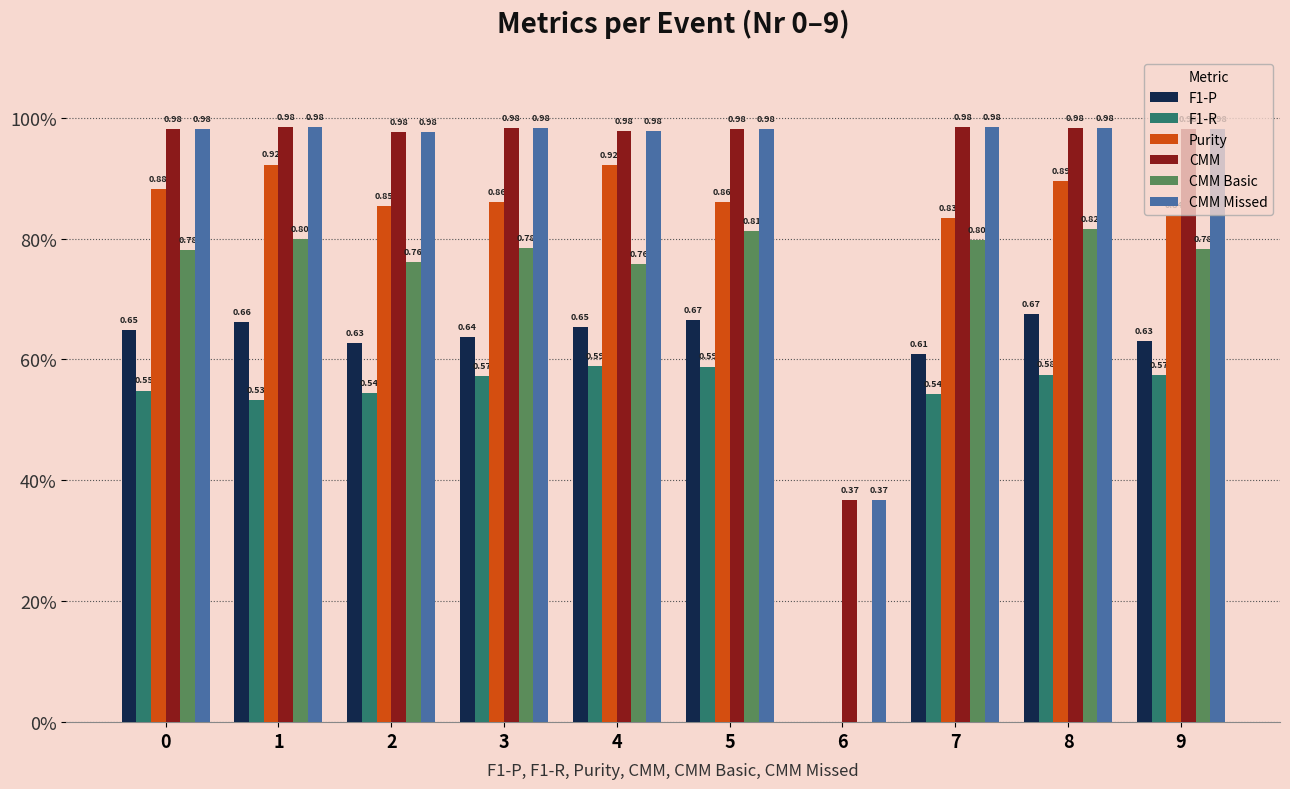

True or false: F1-R has a value of 0.8 at 1.

False